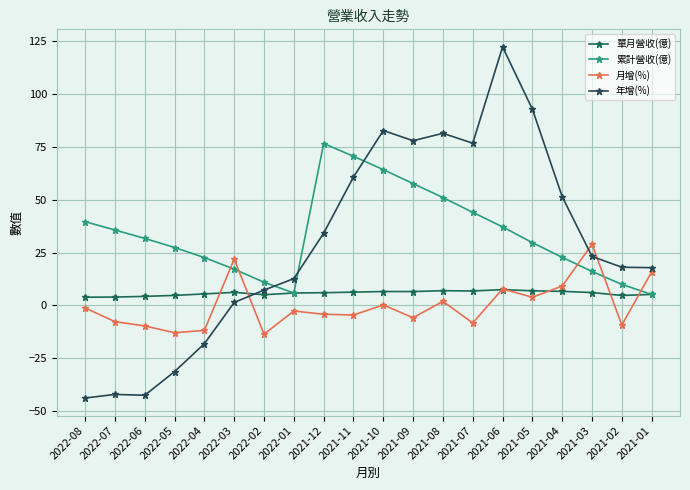

How many series are shown in this chart?

4